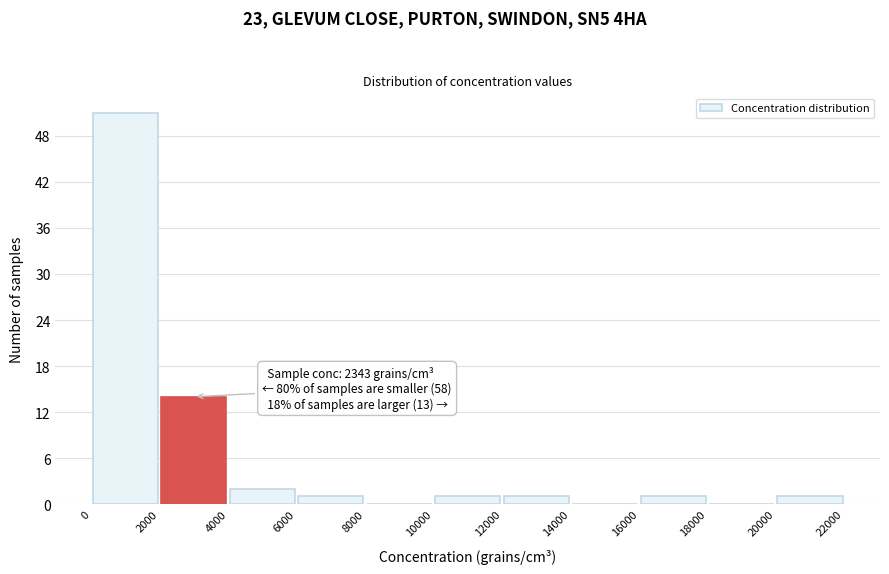

Which range on the x-axis has the tallest bar?

0 to 2000